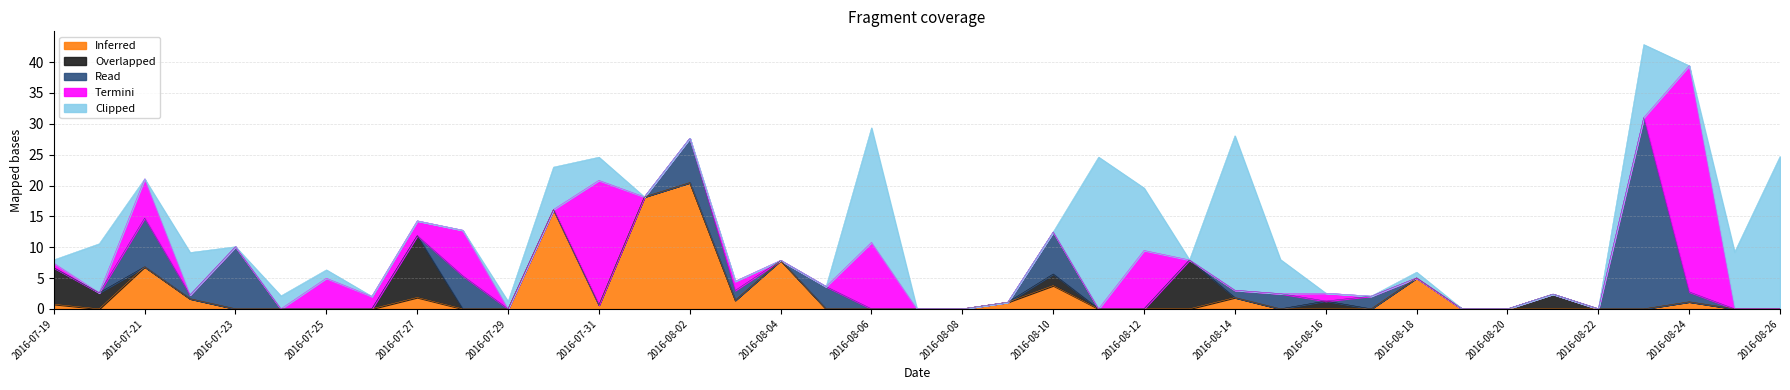

How many interior local peaks does the Overlapped series have?

5